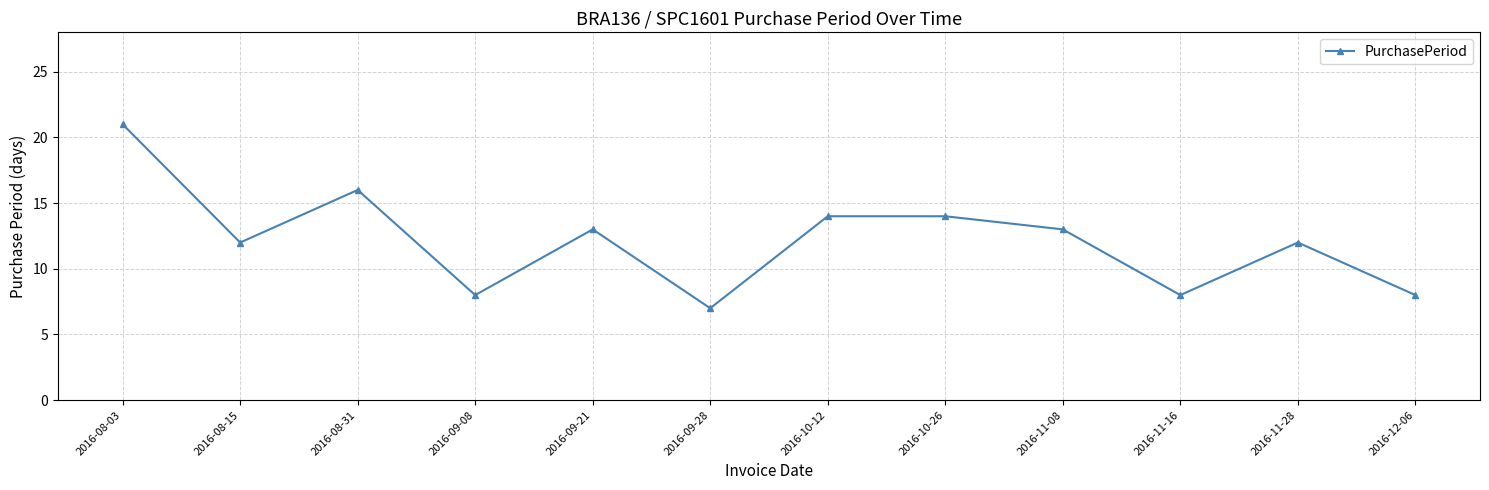

What is the average value?

12